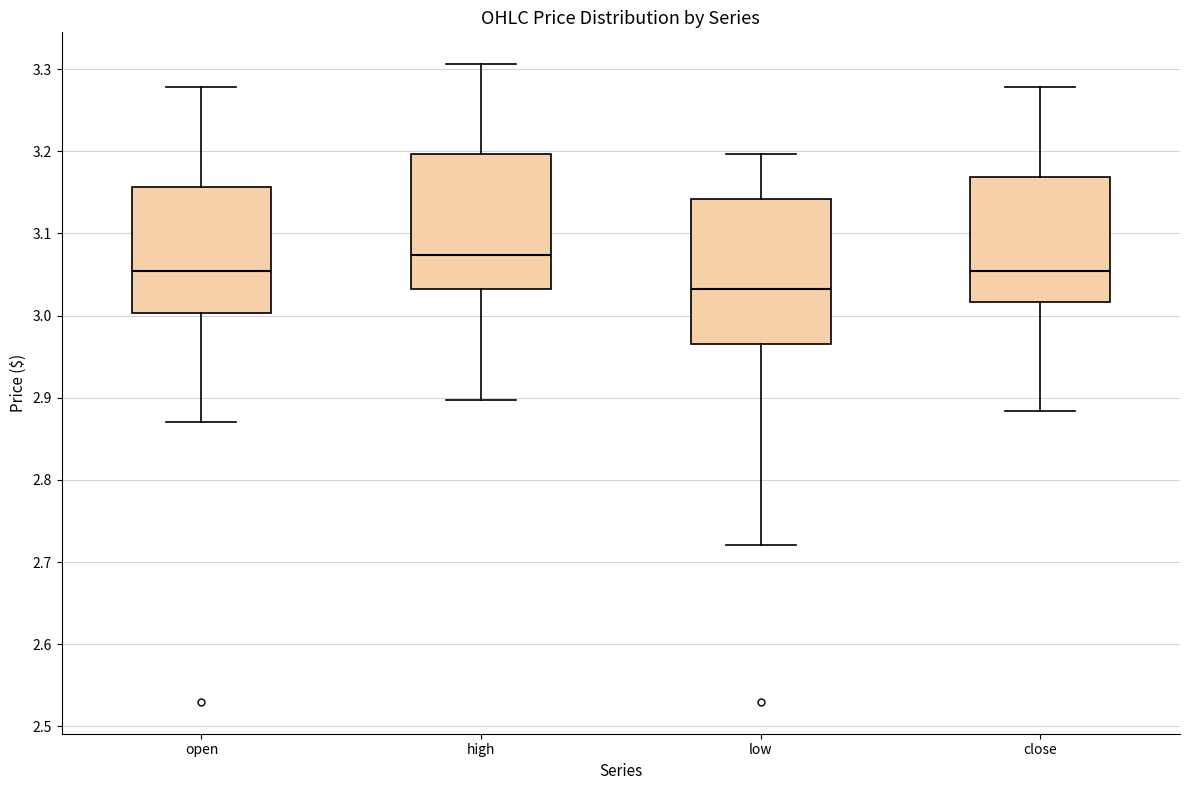

Where does the upper whisker of the box for open end on the y-axis? The values are not printed on the chart, so give them approximately, as read against the axis.

3.28